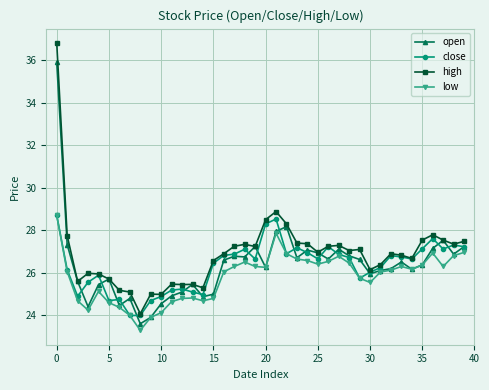

What is the value of the low point at the 3rd from the left?

24.7